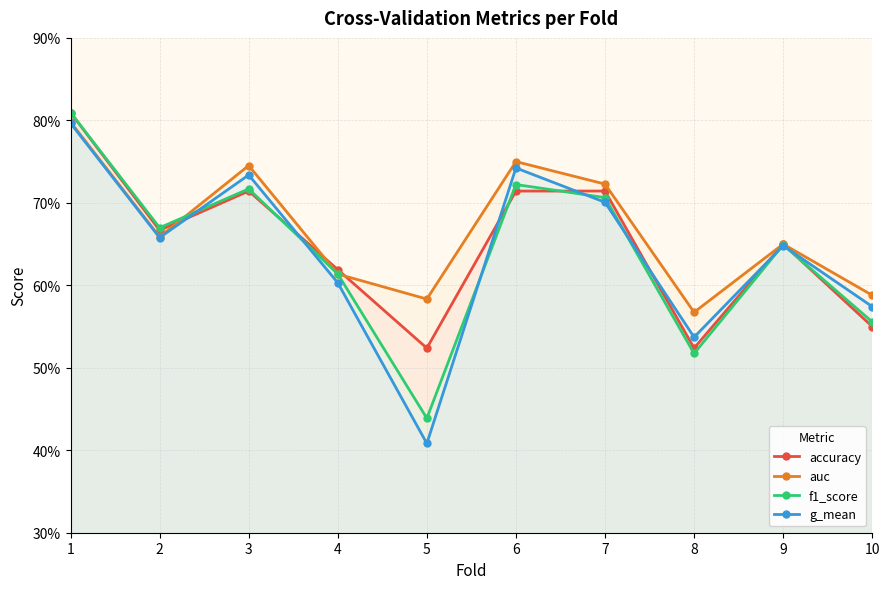

The value of accuracy at 1 is 0.8. True or false?

True